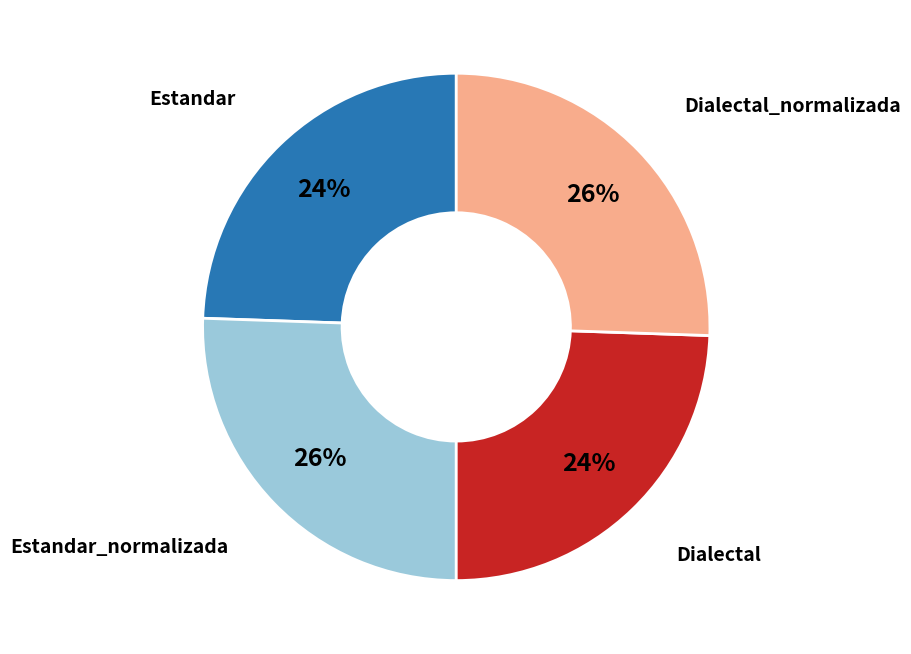

Is there a majority slice in this chart?

No